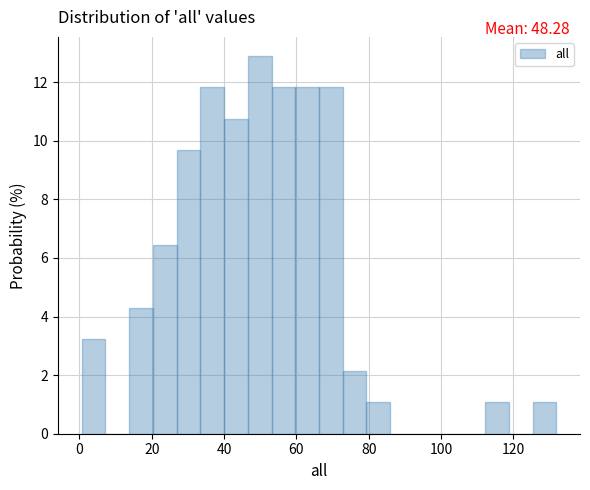

Read against the x-axis, roughly where is the centre of the tallest bar?

50